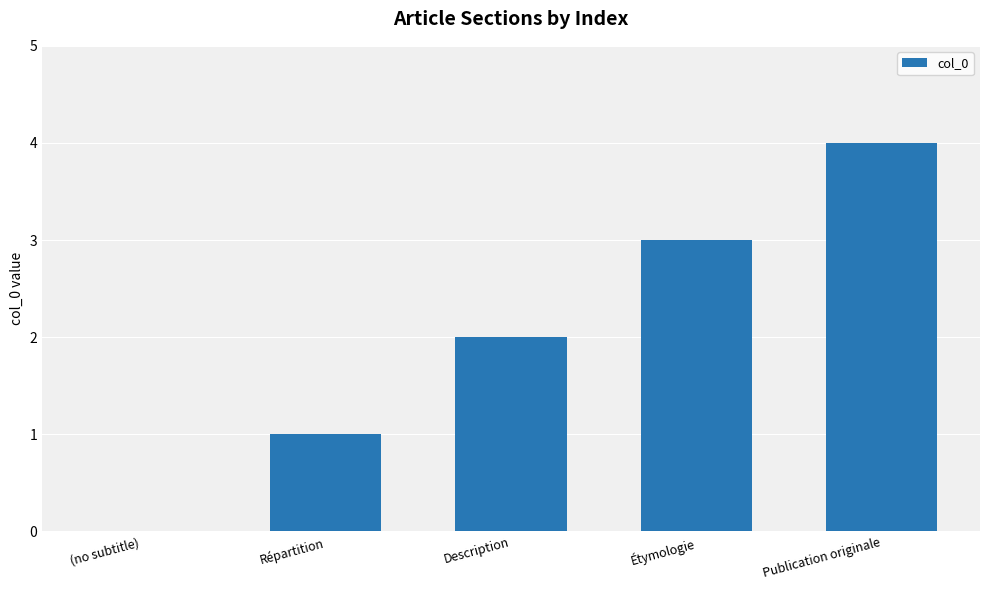

Reading left to right, transcribe all the data shown in this chart.

0	1	2	3	4